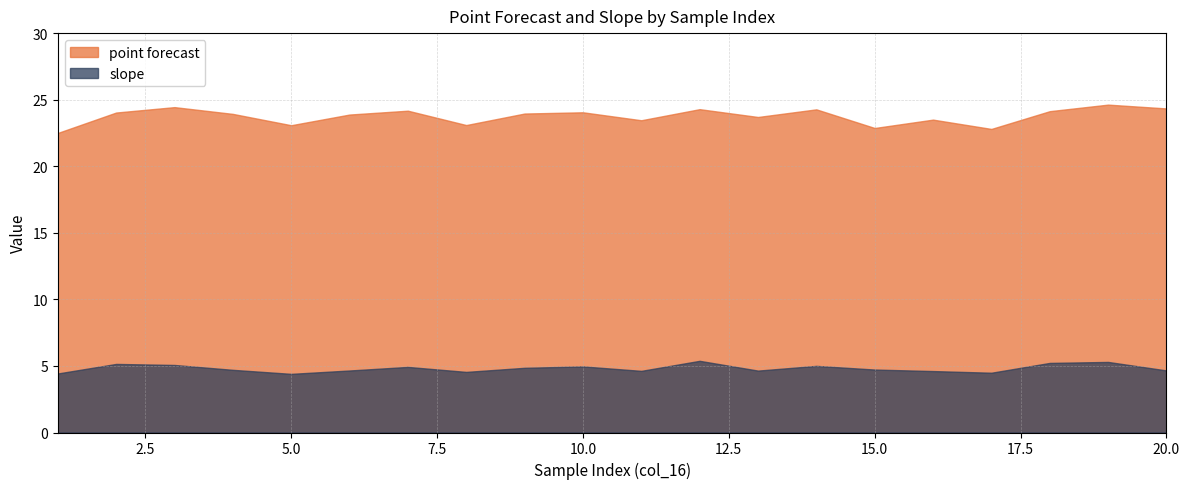

What is the maximum value for point forecast?

24.6